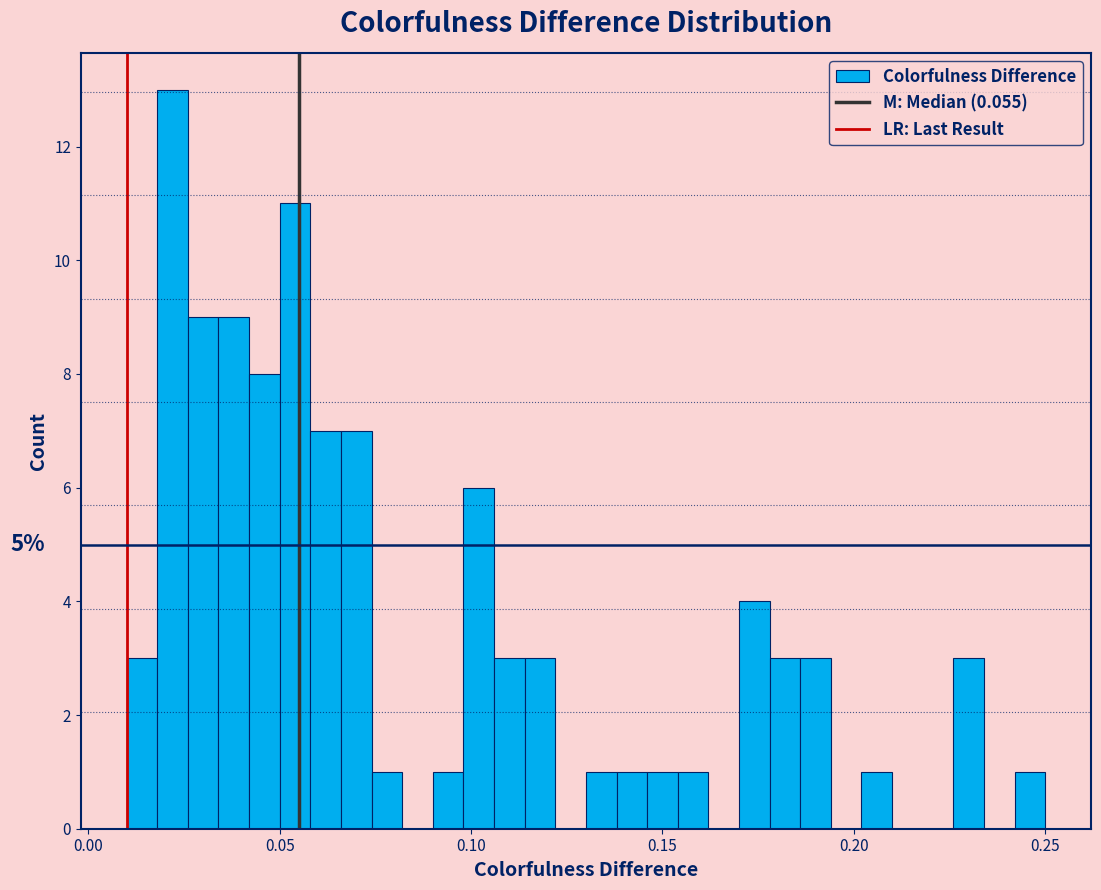

Around what value on the x-axis is the tallest bar? Give the approximate position of its centre, as read against the axis.

0.020